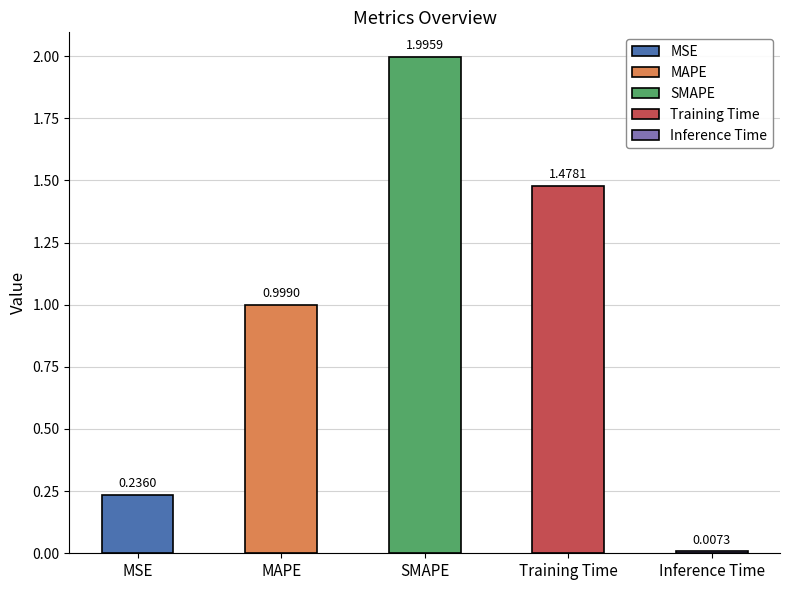

The chart shows a value of 1.0 at MAPE. True or false?

True